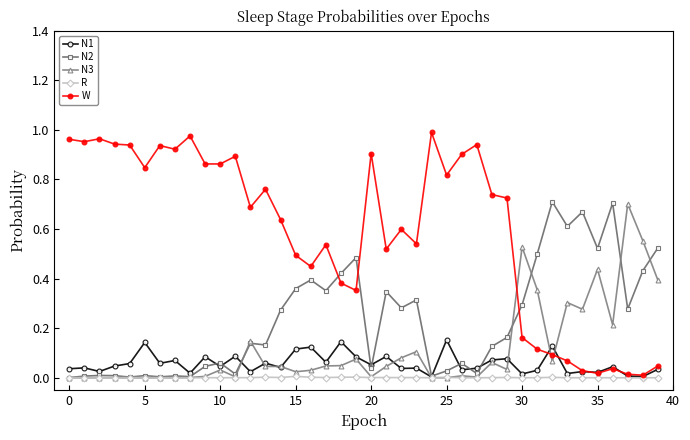

How many intersections are there between W and N2?

3